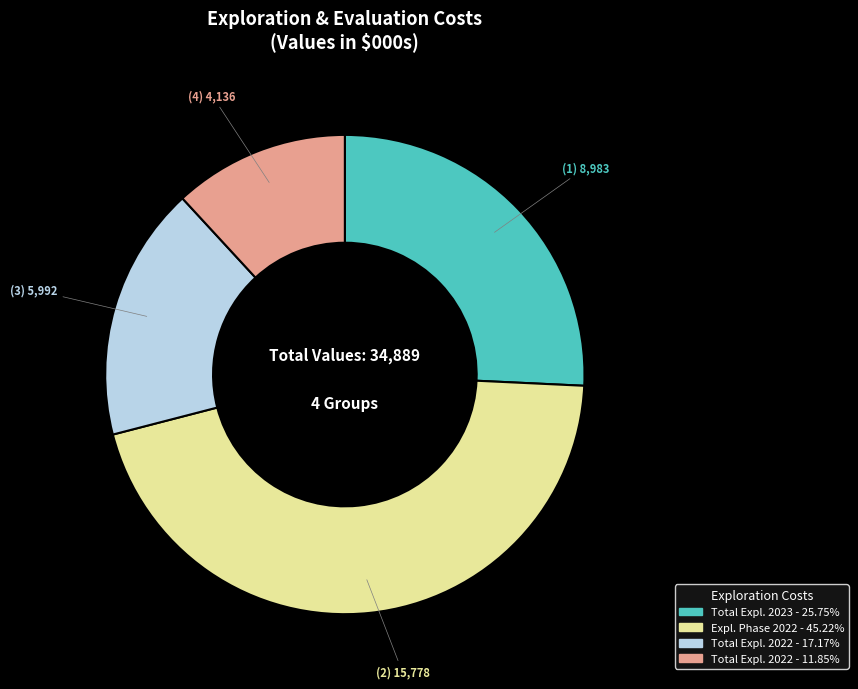

Does any single category account for the majority?

No